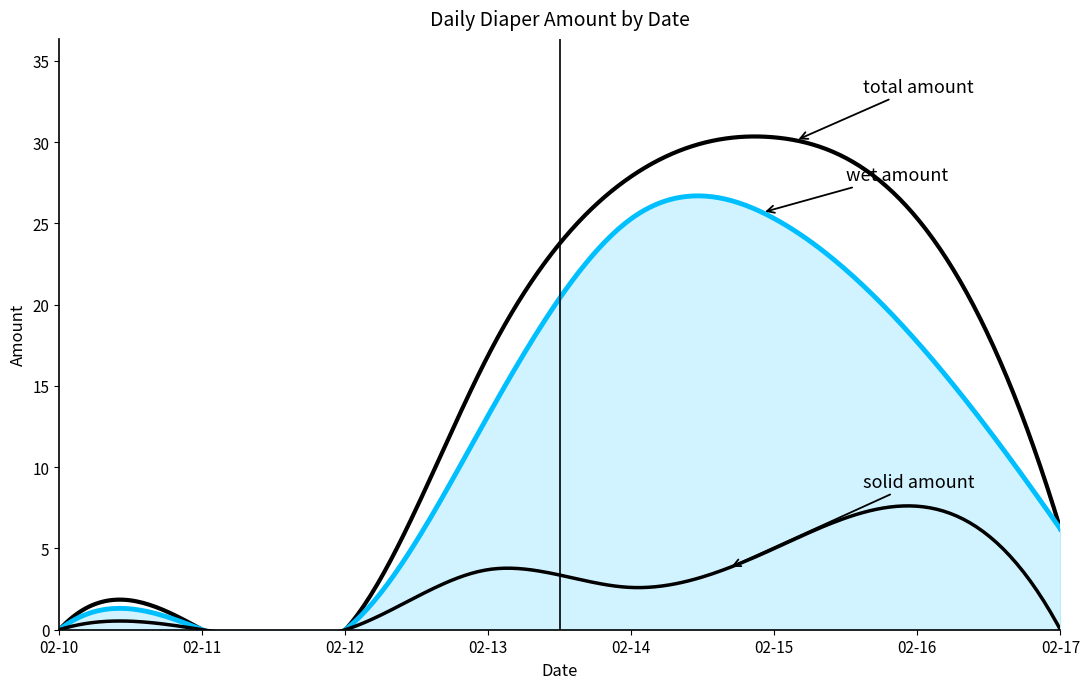

Where is solid amount nearest to the value 3?

2020-02-14